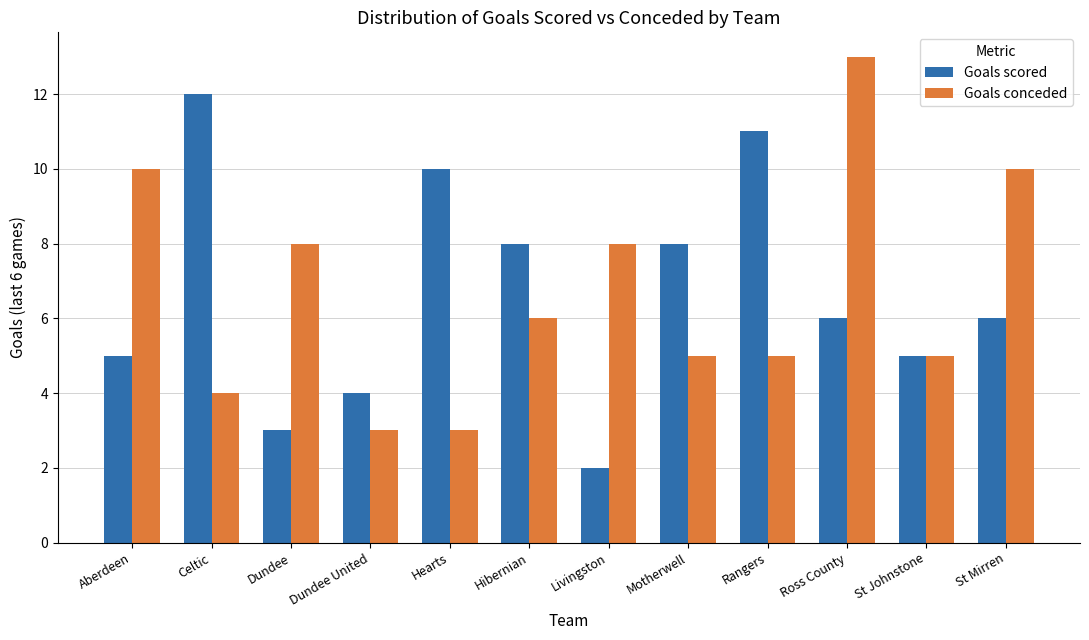

Are the bars horizontal?

No